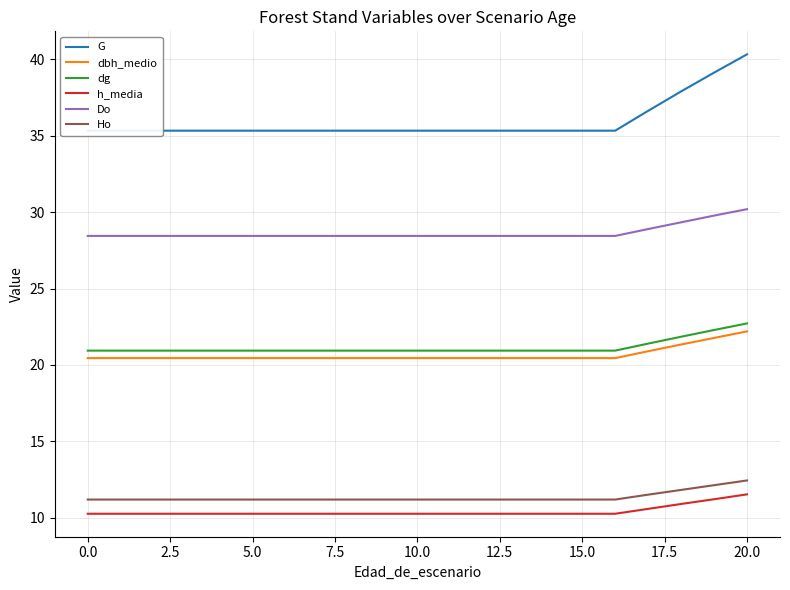

True or false: h_media and Ho intersect in this chart.

False